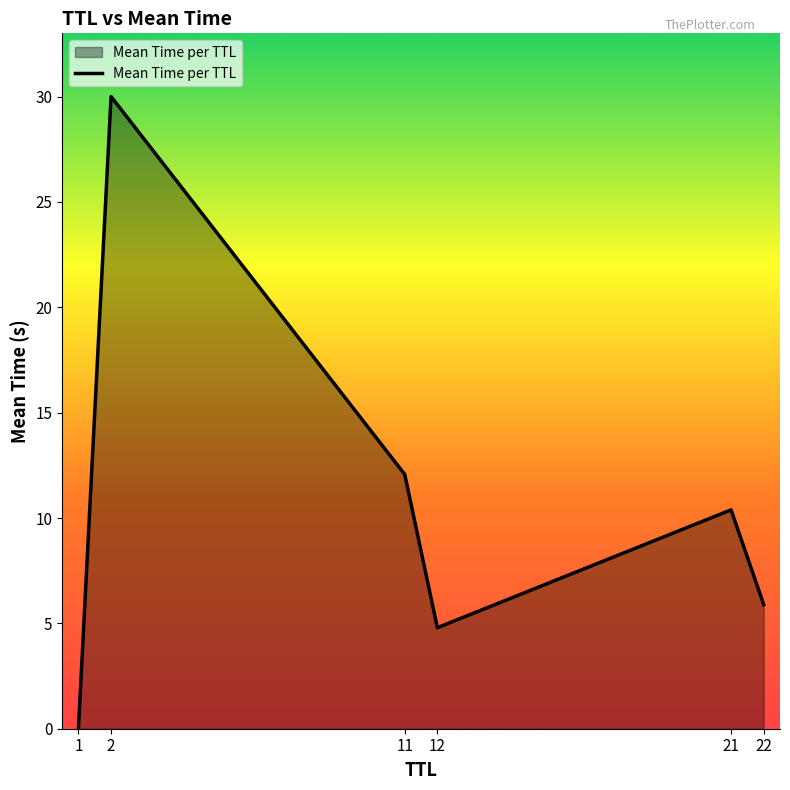

How many series are shown in this chart?

1